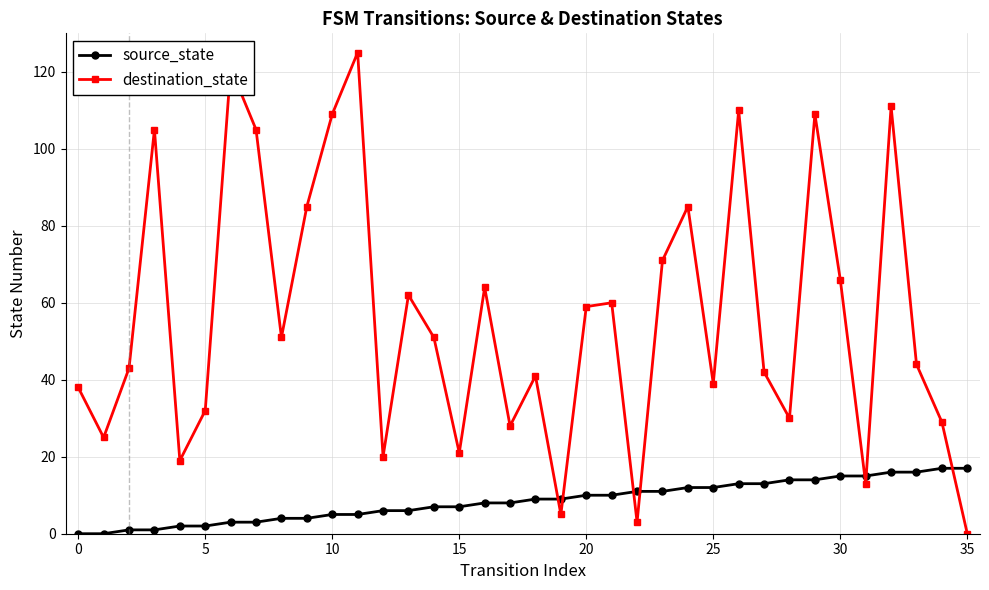

List the series in order of their peak value, highest first.

destination_state, source_state